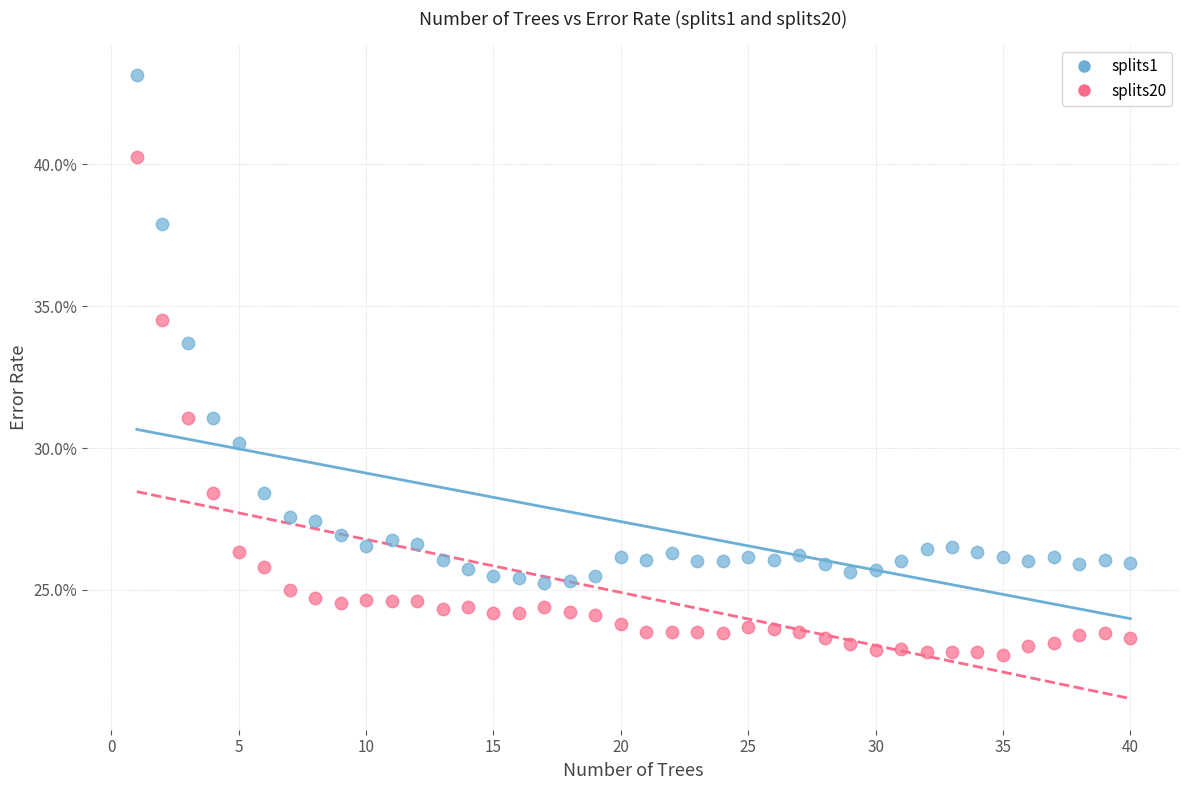

Which series has the largest Y range (max minus min)?

splits1